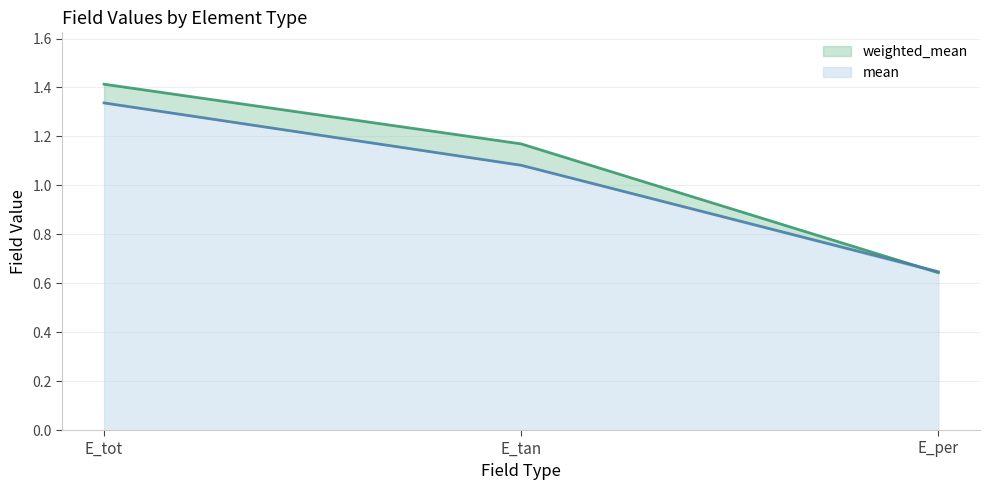

Reading right to left, extract all data points from this chart.

weighted_mean: E_per=0.6	E_tan=1.2	E_tot=1.4
mean: E_per=0.6	E_tan=1.1	E_tot=1.3